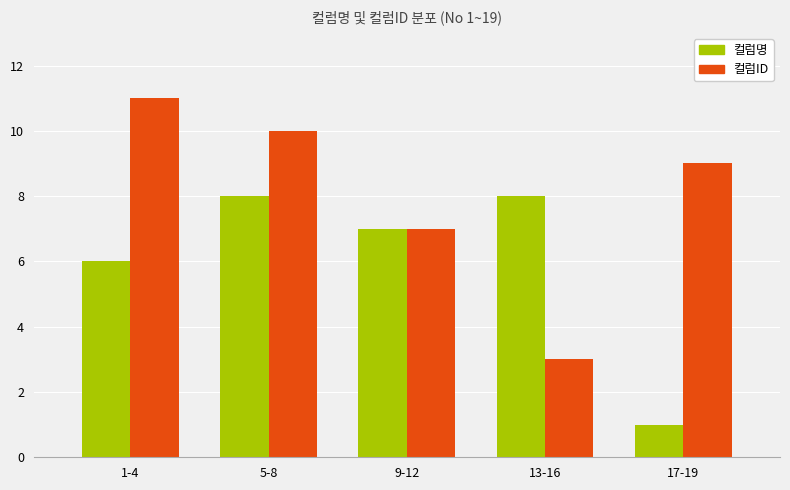

The value of 컬럼ID at 9-12 is 3. True or false?

False